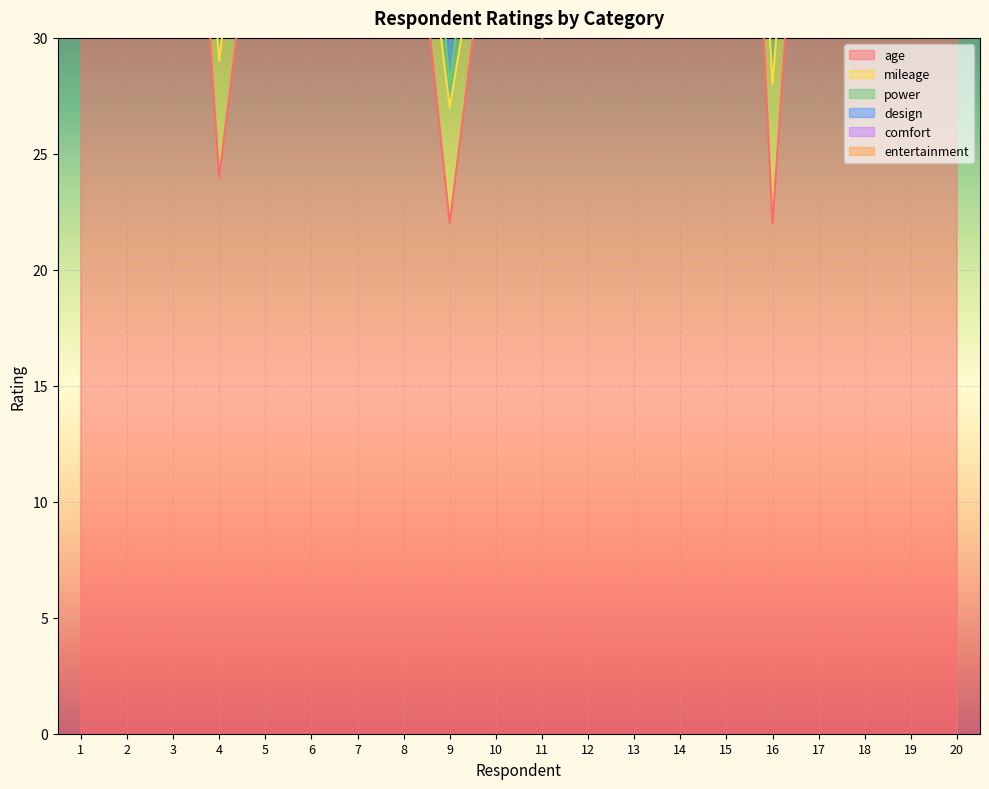

What is the smallest value displayed?

1